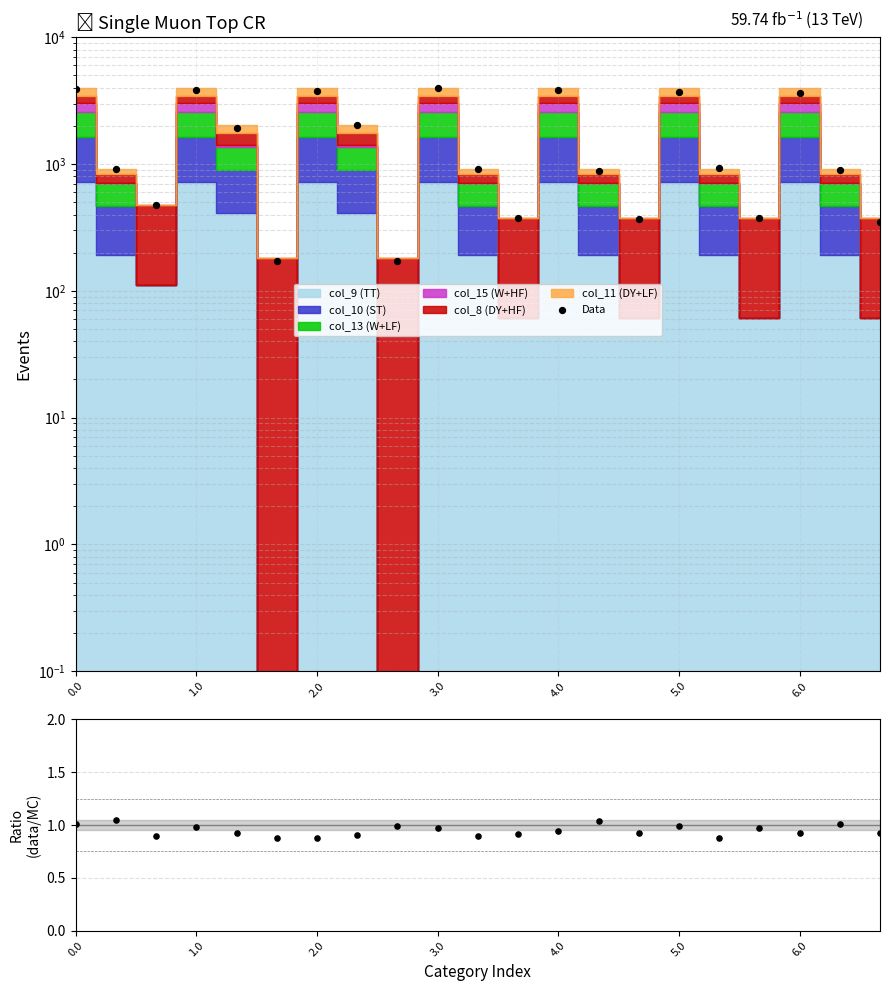

Which series has the widest spread of Y values?

Data